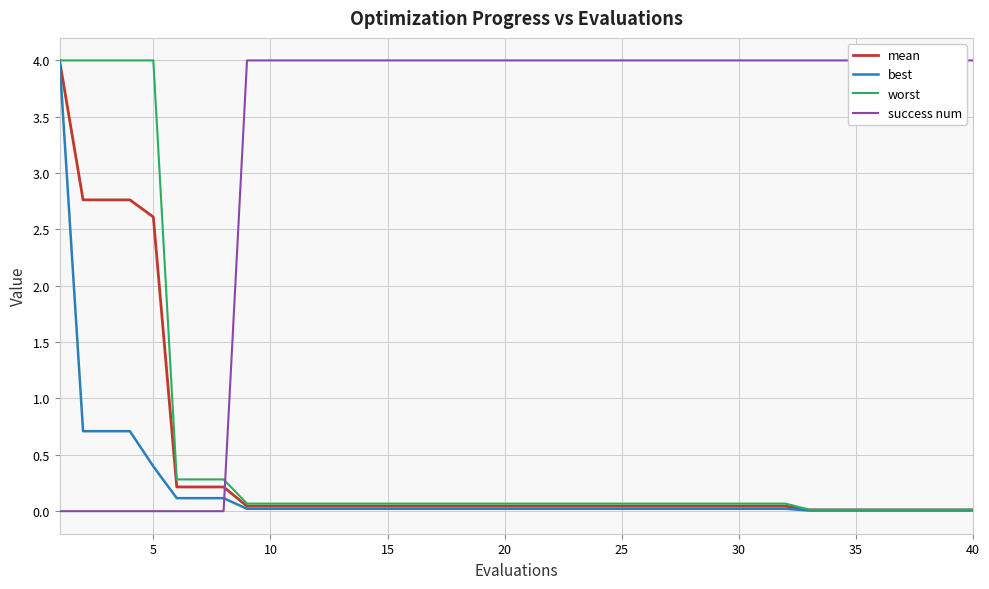

Count the number of categories in the chart.

40